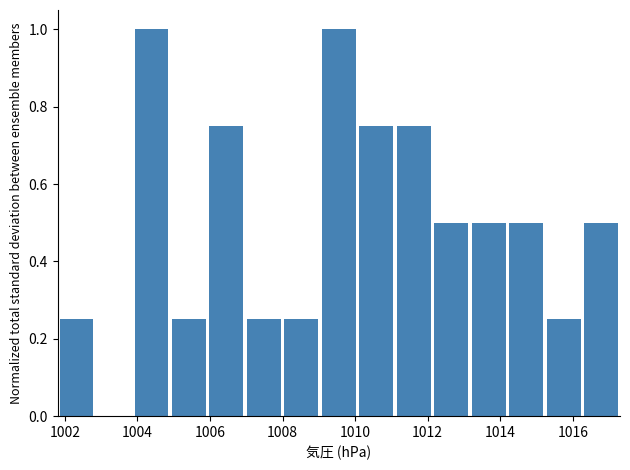

Reading left to right, transcribe this chart: for each bar, give the range it covers on the x-axis and its height. Neither the bar edges nor the heights are printed on the chart, so give them approximately, as read against the axes.

1001.8 to 1002.8: 0.26
1002.8 to 1003.8: 0
1003.8 to 1005.0: 1.00
1005.0 to 1006.0: 0.26
1006.0 to 1007.0: 0.76
1007.0 to 1008.0: 0.26
1008.0 to 1009.0: 0.26
1009.0 to 1010.0: 1.00
1010.0 to 1011.2: 0.76
1011.2 to 1012.2: 0.76
1012.2 to 1013.2: 0.50
1013.2 to 1014.2: 0.50
1014.2 to 1015.2: 0.50
1015.2 to 1016.2: 0.26
1016.2 to 1017.4: 0.50